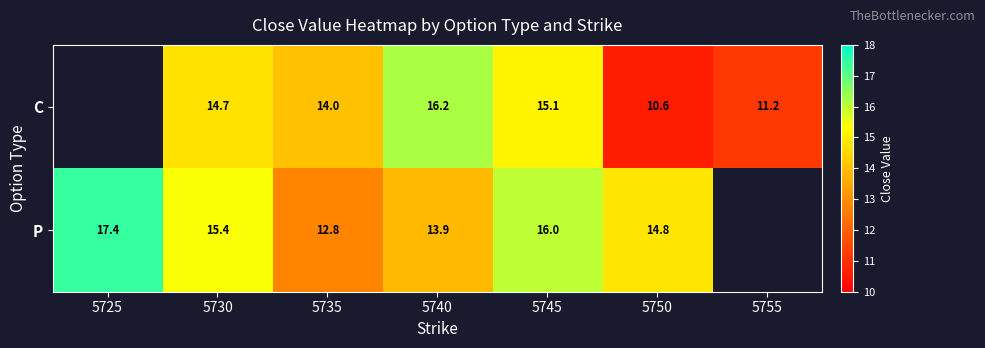

What is the total value across all series at 5750?

25.4